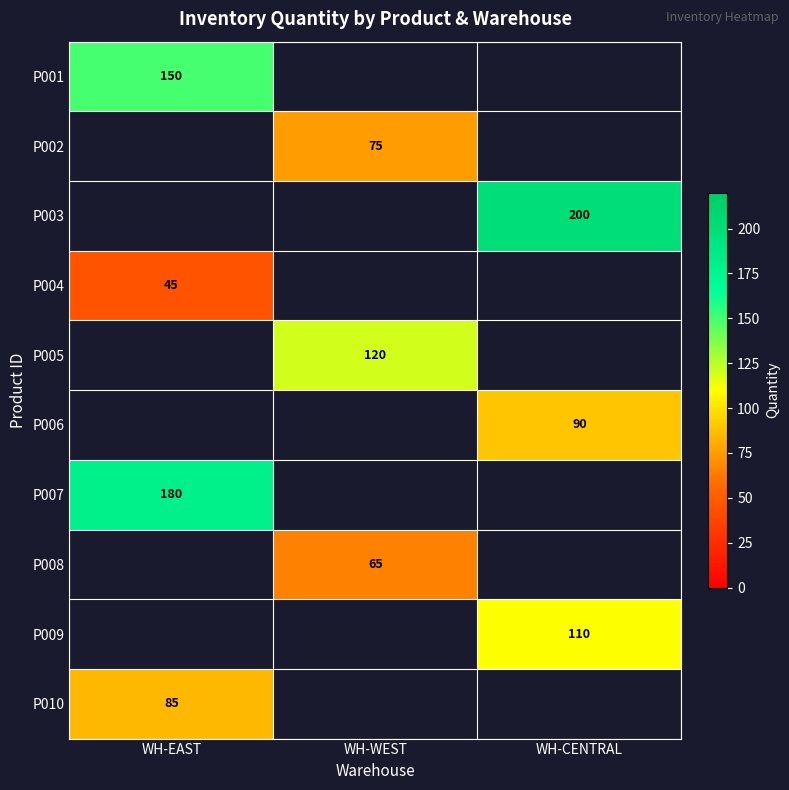

Is it true that P010 equals 36 at WH-EAST?

False